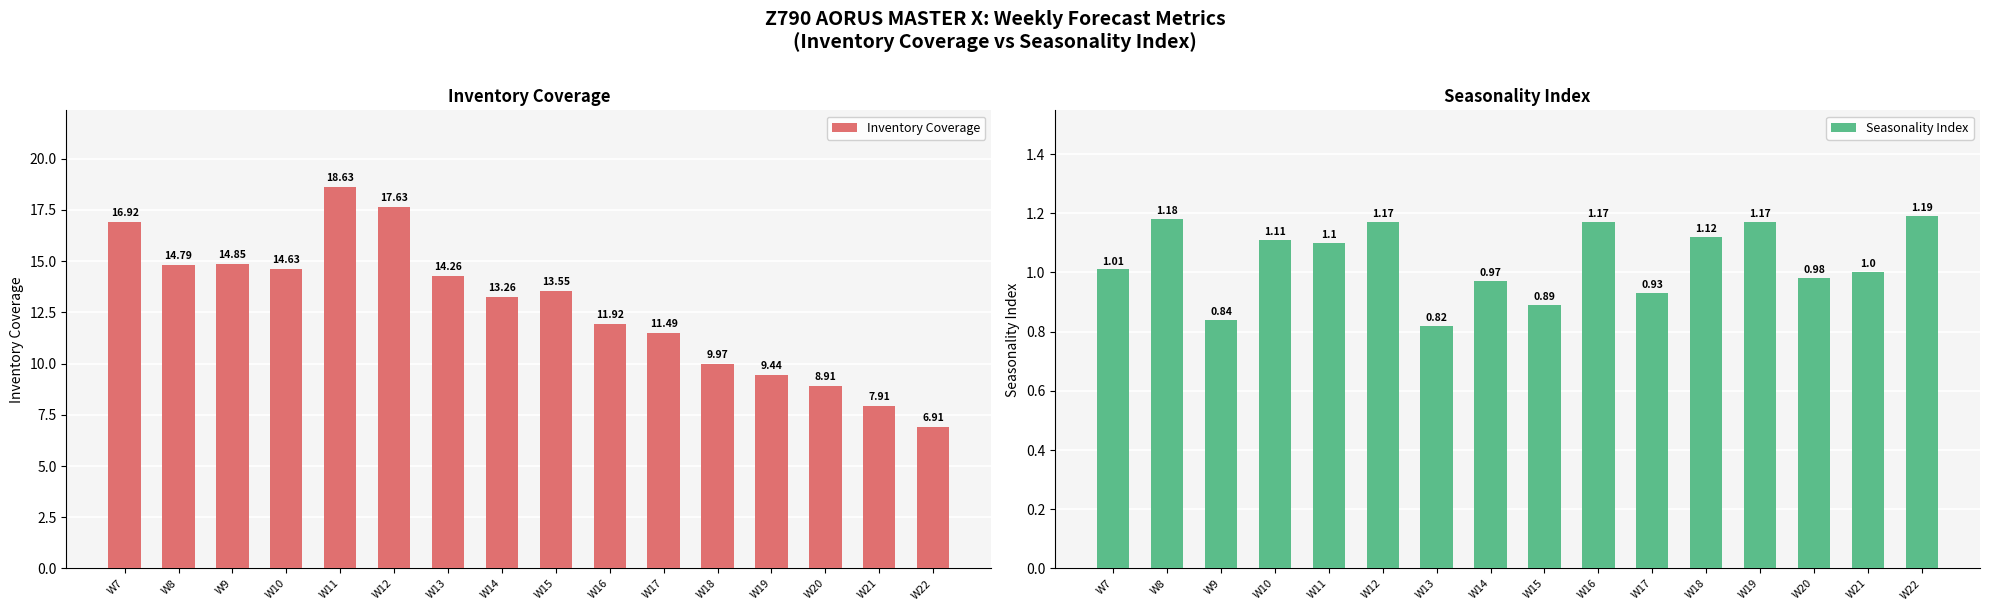

Reading left to right, what are all the values shown in this chart?

Inventory Coverage: 16.9	14.8	14.8	14.6	18.6	17.6	14.3	13.3	13.6	11.9	11.5	10.0	9.4	8.9	7.9	6.9
Seasonality Index: 1.0	1.2	0.8	1.1	1.1	1.2	0.8	1.0	0.9	1.2	0.9	1.1	1.2	1.0	1.0	1.2